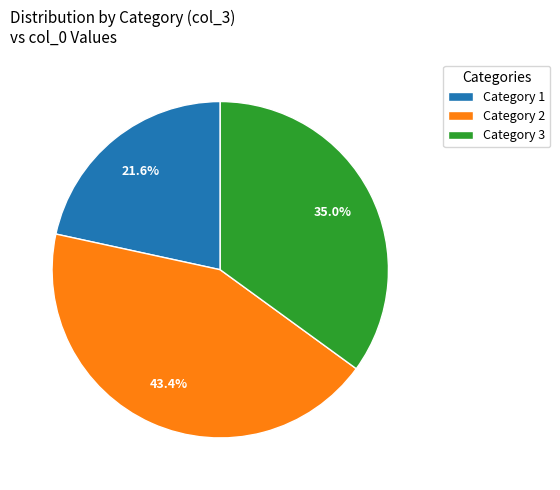

Count the number of slices in the pie.

3